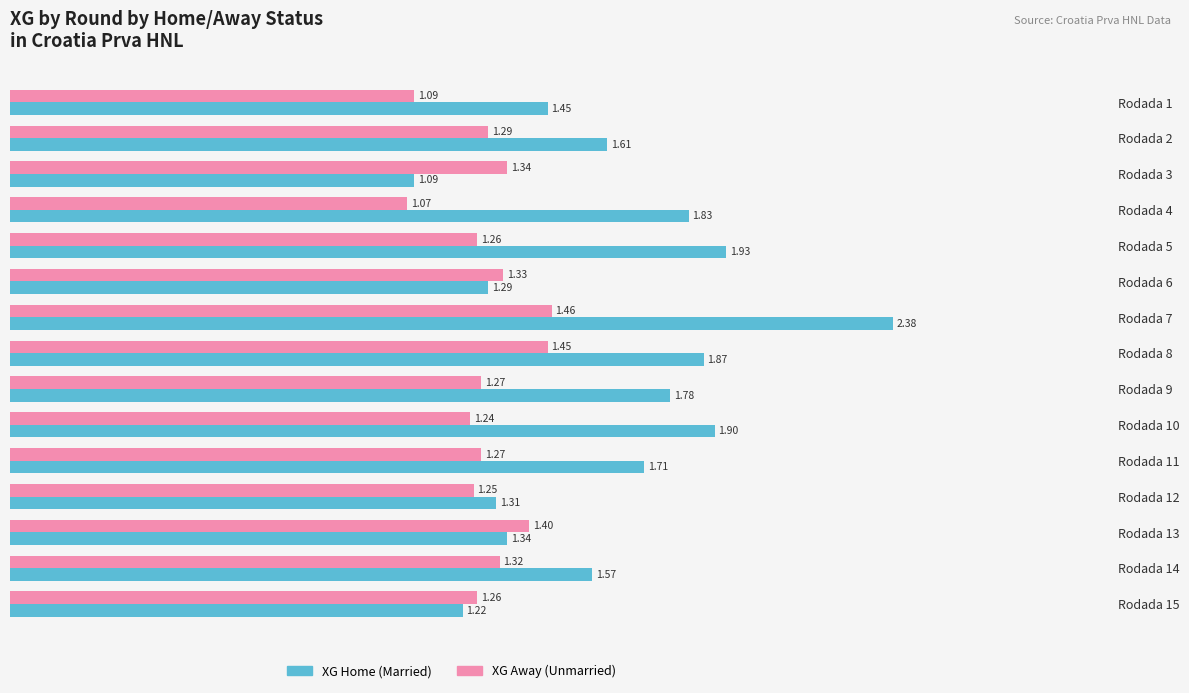

What is the spread (max minus min) of values at Rodada 11?

0.4